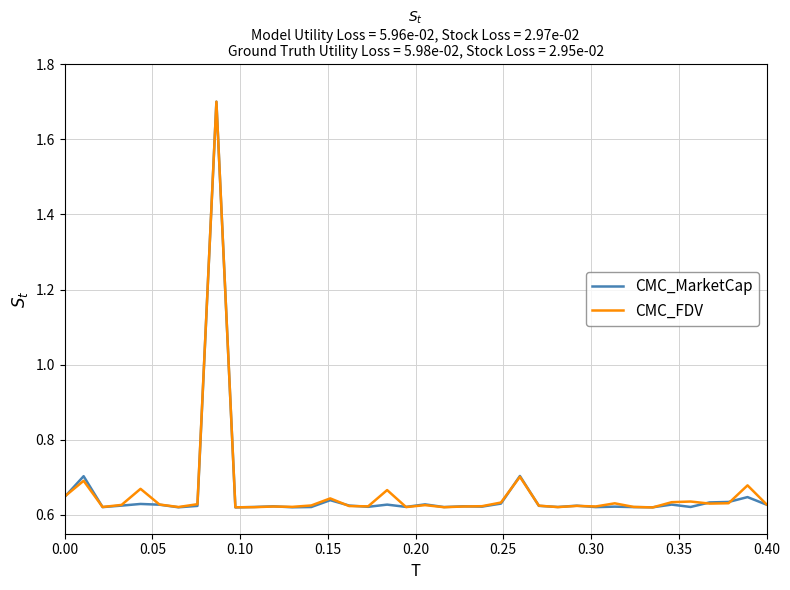

What is the highest value of the CMC_FDV series?

1.7